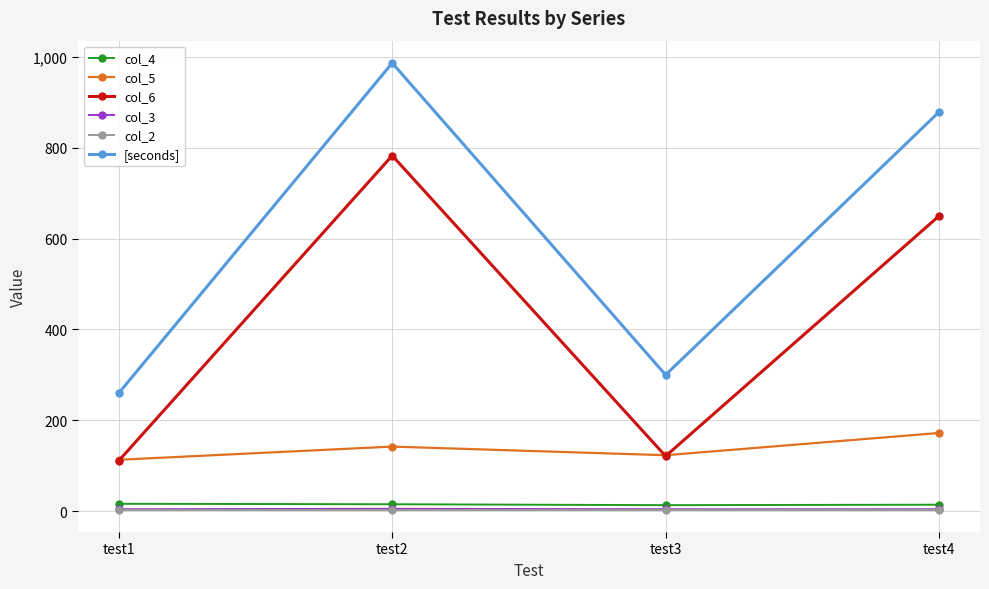

What is the average value of the col_6 series?

416